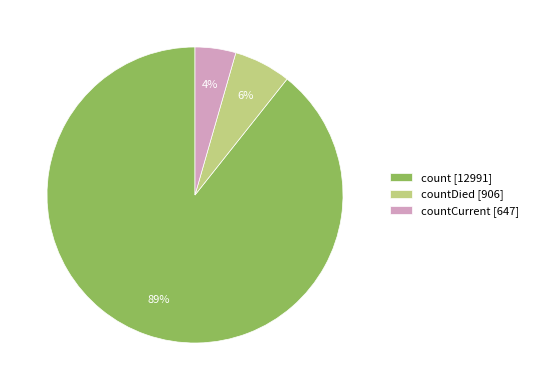

The countDied [906] slice represents 1% of the pie. True or false?

False